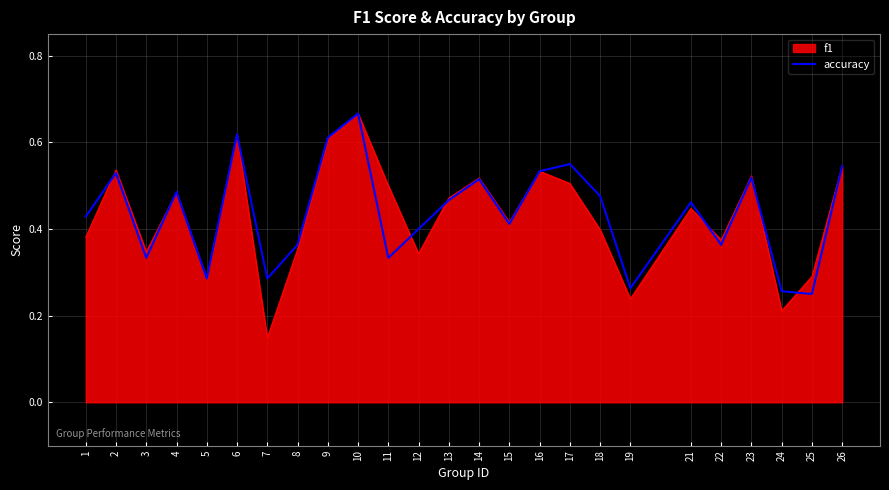

How many lines are shown in the chart?

2